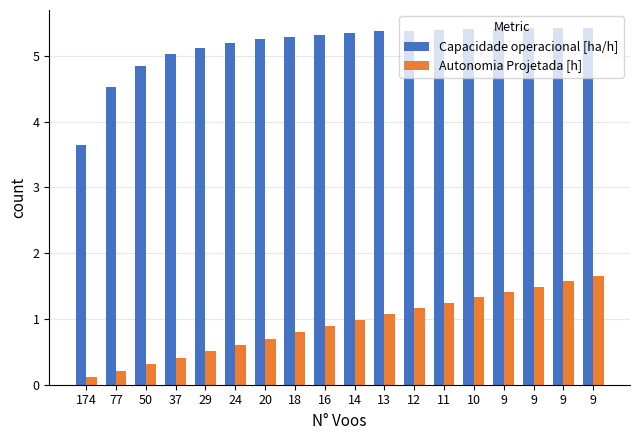

What is the total value across all series at 29?

5.6